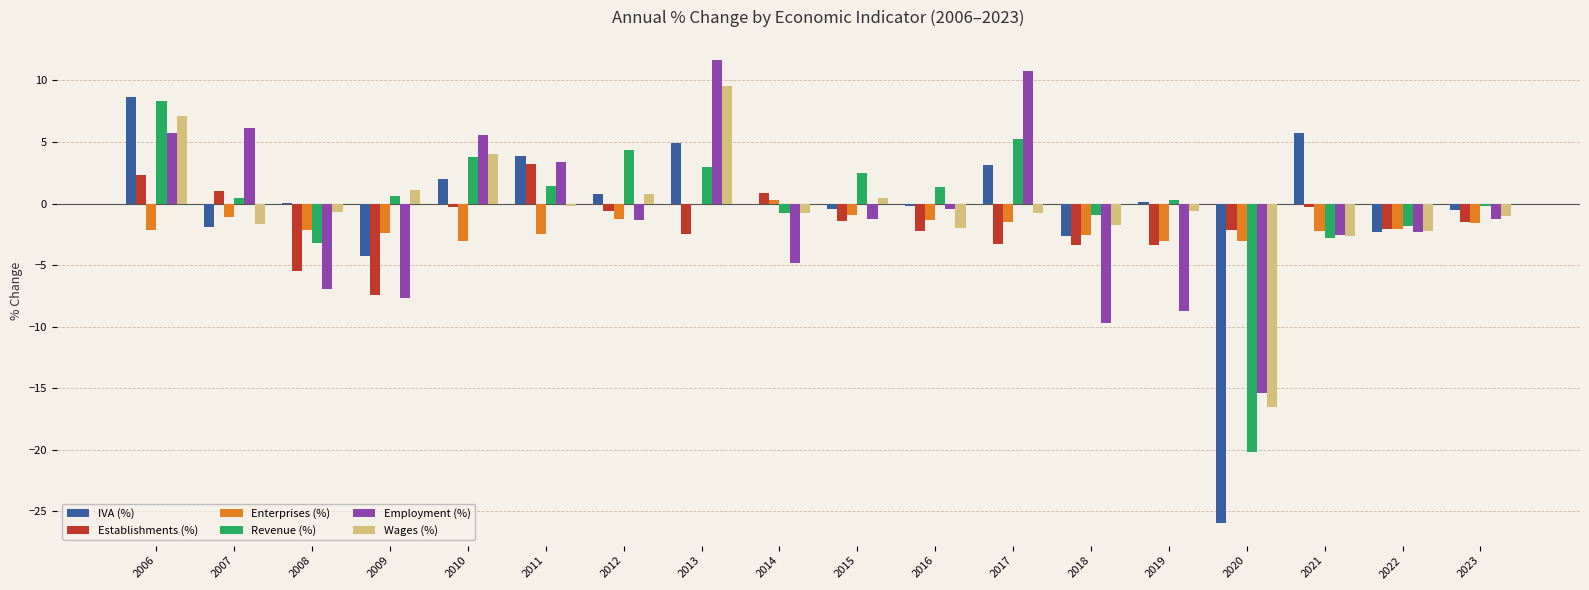

Is the value of Enterprises (%) at 2017 greater than the value of Employment (%) at 2020?

Yes